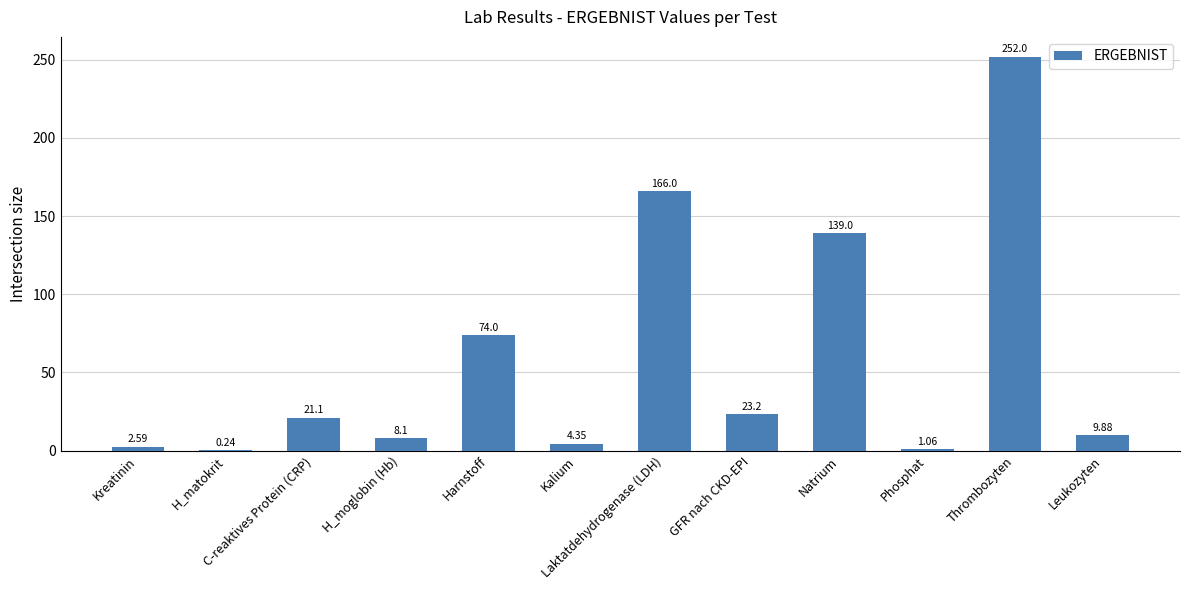

The chart shows a value of 34.7 at GFR nach CKD-EPI. True or false?

False